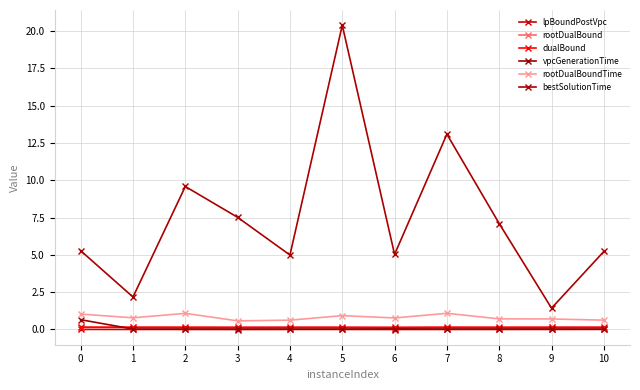

How many lines are shown in the chart?

6